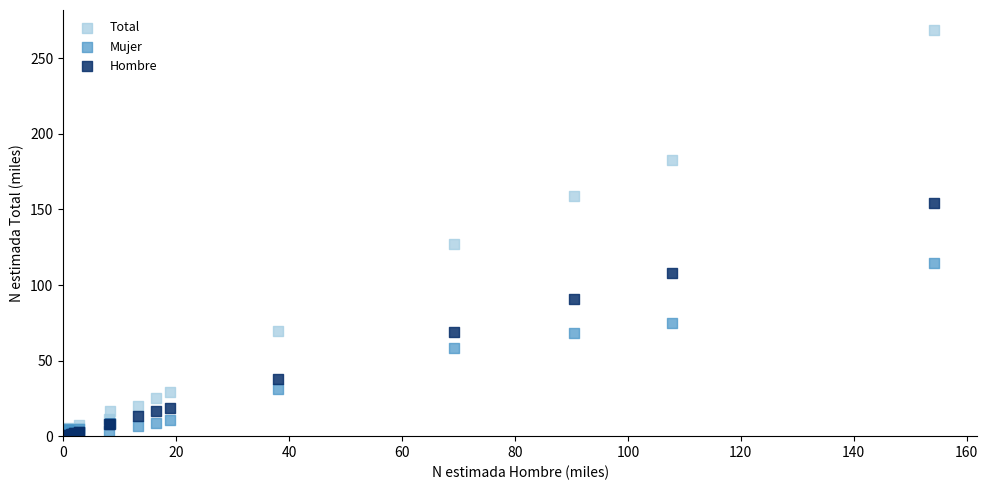

What are all the series names shown in the legend?

Total, Mujer, Hombre